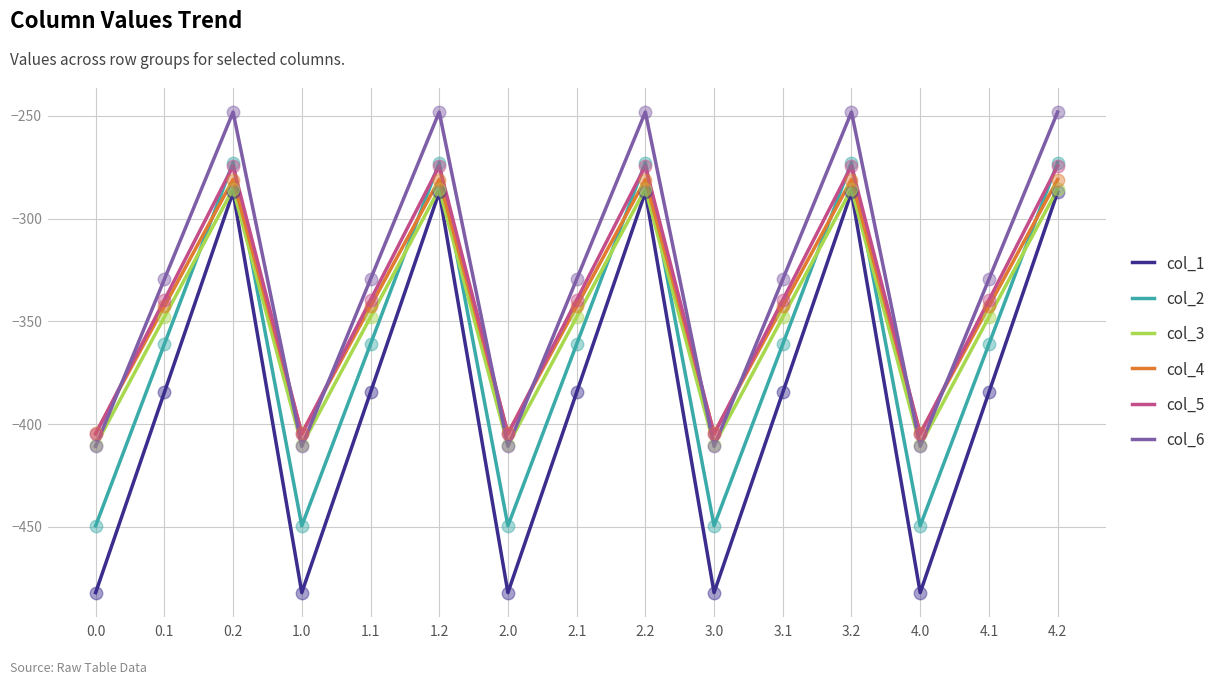

What is the total value across all series at 4.0?

-2561.9